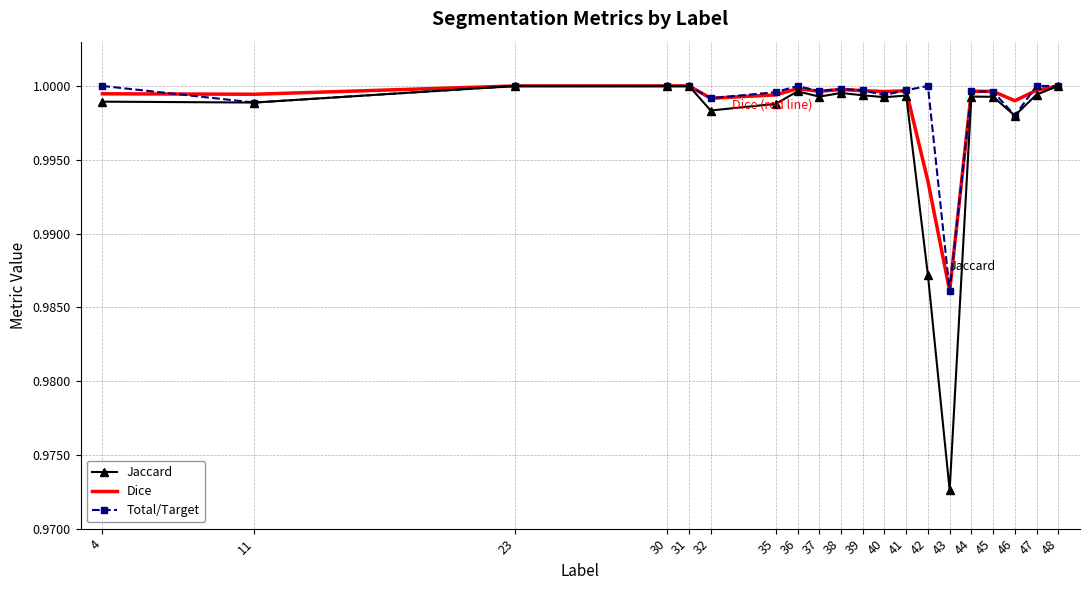

Count the number of categories in the chart.

20